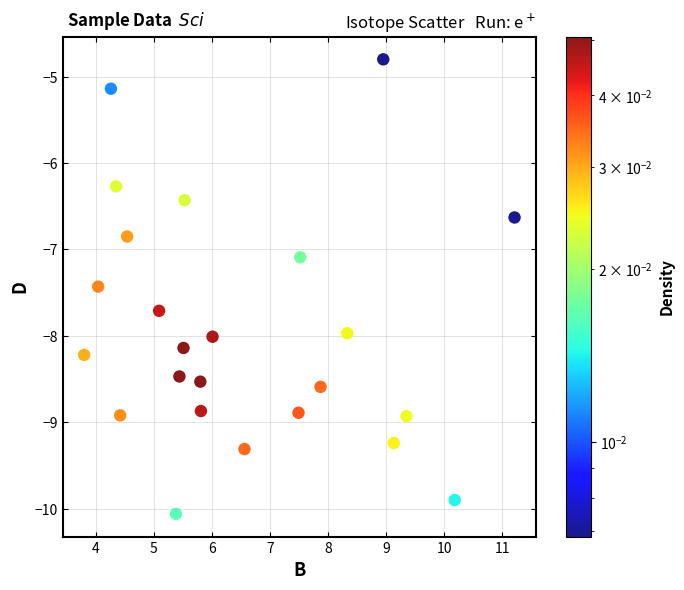

What Y value in the scatter plot is closest to -7?

-7.1